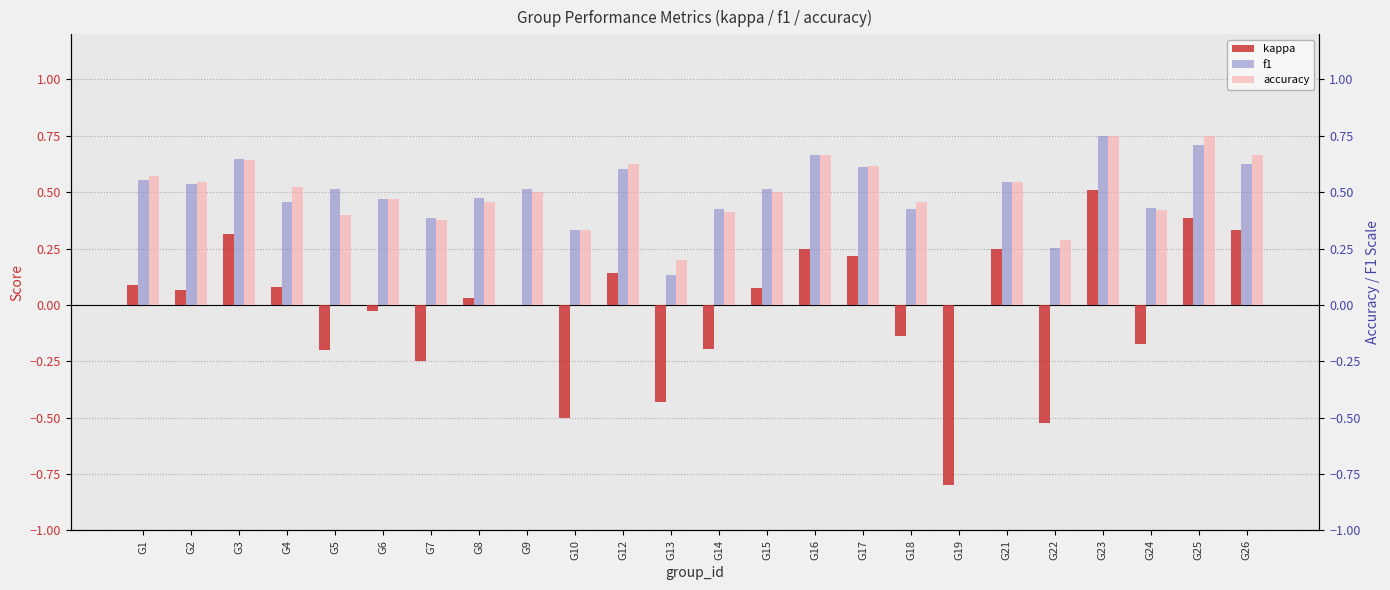

Reading left to right, what are all the values shown in this chart?

kappa: 0.1	0.1	0.3	0.1	-0.2	-0.0	-0.2	0.0	0.0	-0.5	0.1	-0.4	-0.2	0.1	0.2	0.2	-0.1	-0.8	0.2	-0.5	0.5	-0.2	0.4	0.3
f1: 0.6	0.5	0.6	0.5	0.5	0.5	0.4	0.5	0.5	0.3	0.6	0.1	0.4	0.5	0.7	0.6	0.4	0.0	0.5	0.3	0.8	0.4	0.7	0.6
accuracy: 0.6	0.5	0.6	0.5	0.4	0.5	0.4	0.5	0.5	0.3	0.6	0.2	0.4	0.5	0.7	0.6	0.5	0.0	0.5	0.3	0.8	0.4	0.8	0.7